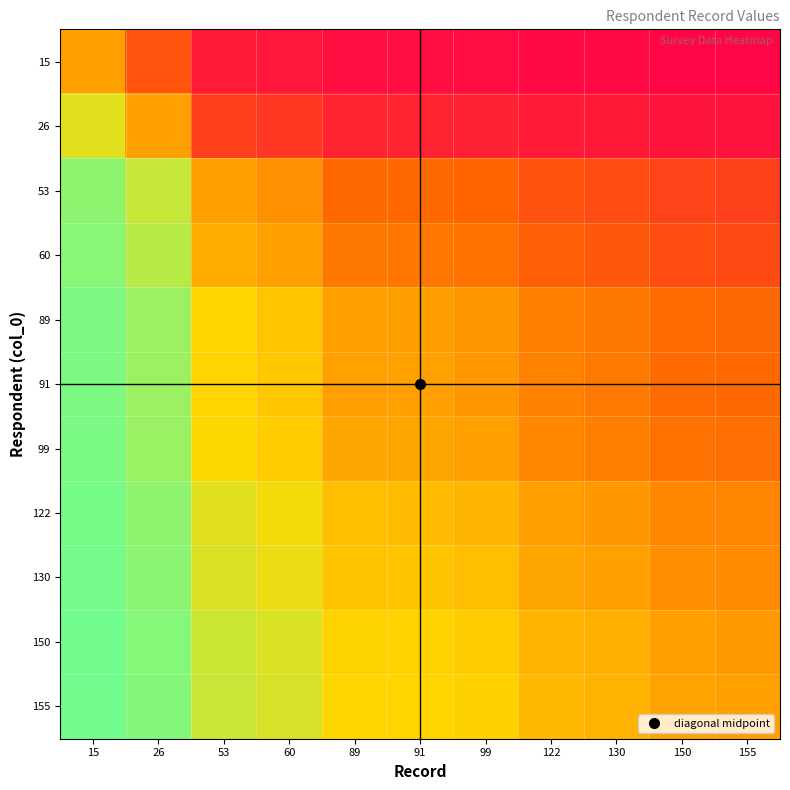

At how many categories does at least one series exceed 0?

11